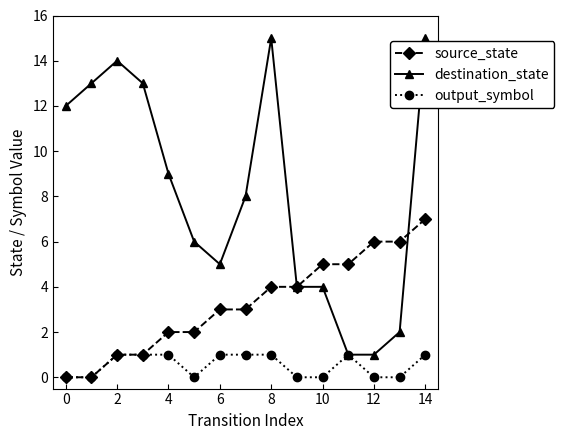

What is the greatest value displayed?

15